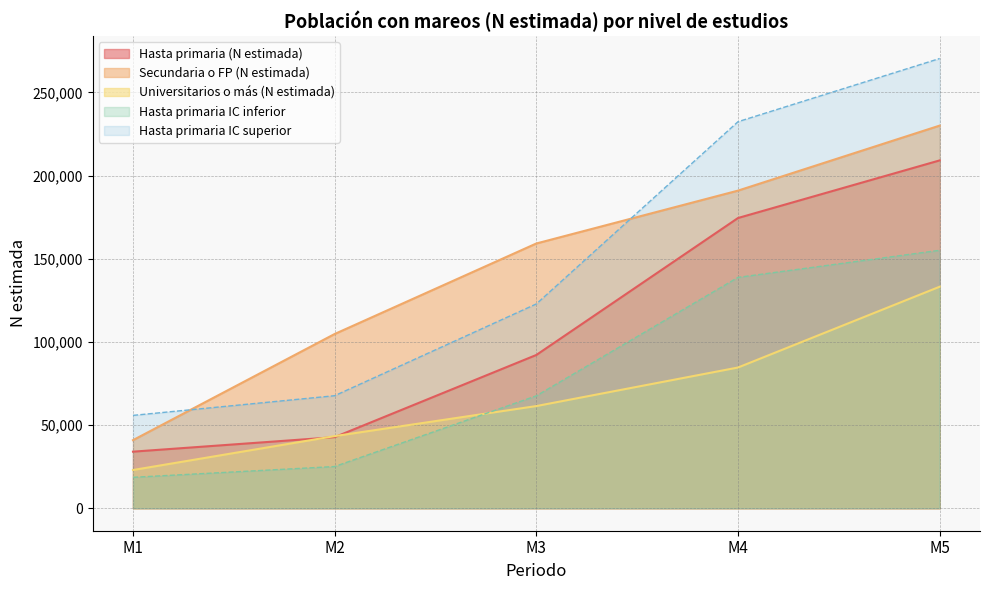

At which category is the sum across all series the highest?

M5